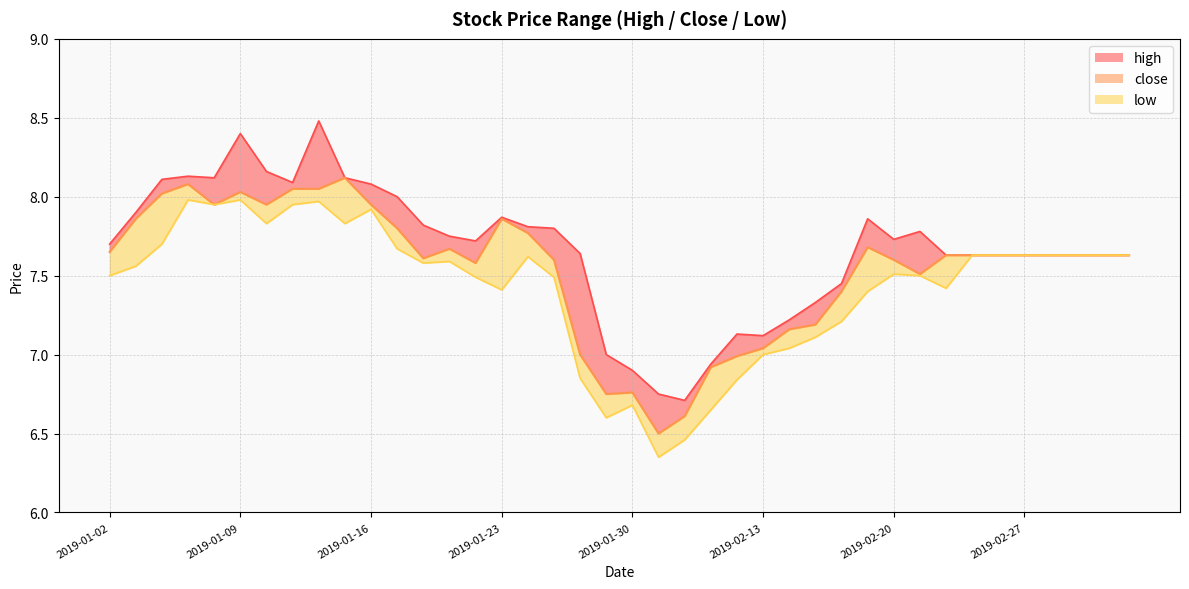

Reading left to right, list all the values displayed in this chart.

high: 2019-01-02=7.7	2019-01-03=7.9	2019-01-04=8.1	2019-01-07=8.1	2019-01-08=8.1	2019-01-09=8.4	2019-01-10=8.2	2019-01-11=8.1	2019-01-14=8.5	2019-01-15=8.1	2019-01-16=8.1	2019-01-17=8.0	2019-01-18=7.8	2019-01-21=7.8	2019-01-22=7.7	2019-01-23=7.9	2019-01-24=7.8	2019-01-25=7.8	2019-01-28=7.6	2019-01-29=7.0	2019-01-30=6.9	2019-01-31=6.8	2019-02-01=6.7	2019-02-11=6.9	2019-02-12=7.1	2019-02-13=7.1	2019-02-14=7.2	2019-02-15=7.3	2019-02-18=7.5	2019-02-19=7.9	2019-02-20=7.7	2019-02-21=7.8	2019-02-22=7.6	2019-02-25=7.6	2019-02-26=7.6	2019-02-27=7.6	2019-02-28=7.6	2019-03-01=7.6	2019-03-04=7.6	2019-03-05=7.6
close: 2019-01-02=7.7	2019-01-03=7.9	2019-01-04=8.0	2019-01-07=8.1	2019-01-08=8.0	2019-01-09=8.0	2019-01-10=8.0	2019-01-11=8.1	2019-01-14=8.1	2019-01-15=8.1	2019-01-16=8.0	2019-01-17=7.8	2019-01-18=7.6	2019-01-21=7.7	2019-01-22=7.6	2019-01-23=7.9	2019-01-24=7.8	2019-01-25=7.6	2019-01-28=7.0	2019-01-29=6.8	2019-01-30=6.8	2019-01-31=6.5	2019-02-01=6.6	2019-02-11=6.9	2019-02-12=7.0	2019-02-13=7.0	2019-02-14=7.2	2019-02-15=7.2	2019-02-18=7.4	2019-02-19=7.7	2019-02-20=7.6	2019-02-21=7.5	2019-02-22=7.6	2019-02-25=7.6	2019-02-26=7.6	2019-02-27=7.6	2019-02-28=7.6	2019-03-01=7.6	2019-03-04=7.6	2019-03-05=7.6
low: 2019-01-02=7.5	2019-01-03=7.6	2019-01-04=7.7	2019-01-07=8.0	2019-01-08=8.0	2019-01-09=8.0	2019-01-10=7.8	2019-01-11=8.0	2019-01-14=8.0	2019-01-15=7.8	2019-01-16=7.9	2019-01-17=7.7	2019-01-18=7.6	2019-01-21=7.6	2019-01-22=7.5	2019-01-23=7.4	2019-01-24=7.6	2019-01-25=7.5	2019-01-28=6.8	2019-01-29=6.6	2019-01-30=6.7	2019-01-31=6.3	2019-02-01=6.5	2019-02-11=6.7	2019-02-12=6.8	2019-02-13=7.0	2019-02-14=7.0	2019-02-15=7.1	2019-02-18=7.2	2019-02-19=7.4	2019-02-20=7.5	2019-02-21=7.5	2019-02-22=7.4	2019-02-25=7.6	2019-02-26=7.6	2019-02-27=7.6	2019-02-28=7.6	2019-03-01=7.6	2019-03-04=7.6	2019-03-05=7.6